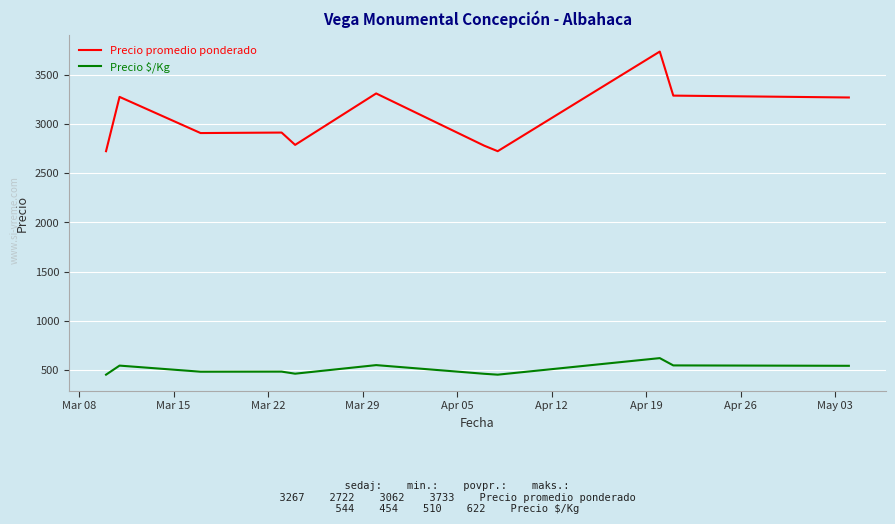

Which series has the largest total across all categories?

Precio promedio ponderado